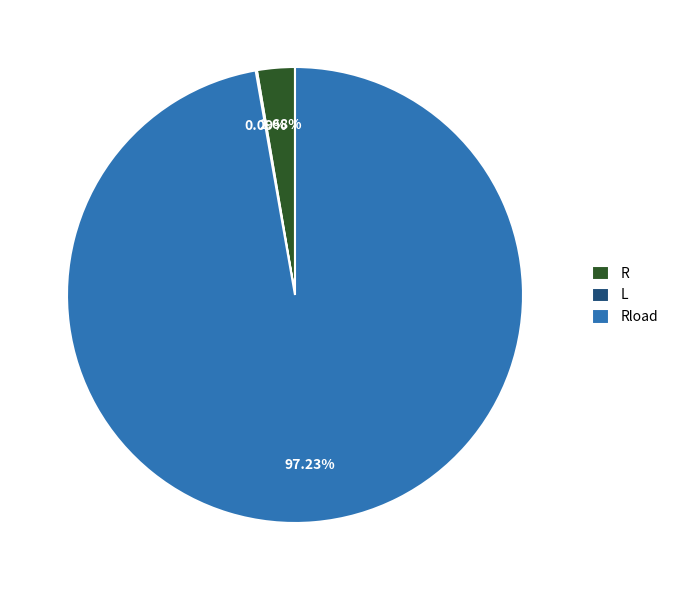

What percentage is the Rload slice, to the nearest percent?

97%